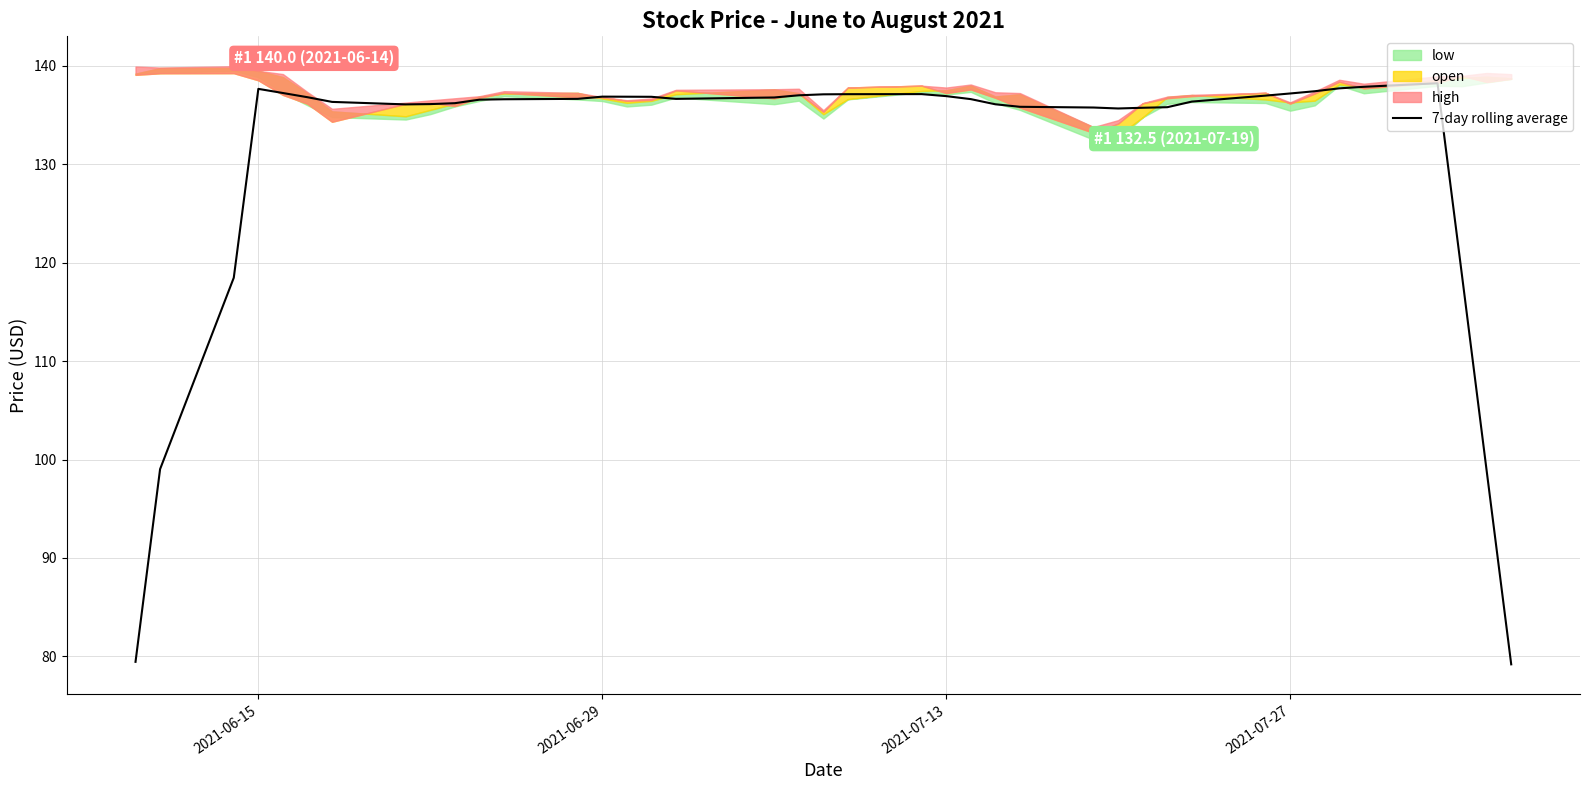

Is it true that 7-day rolling average equals 36.9 at 2021-07-27?

False